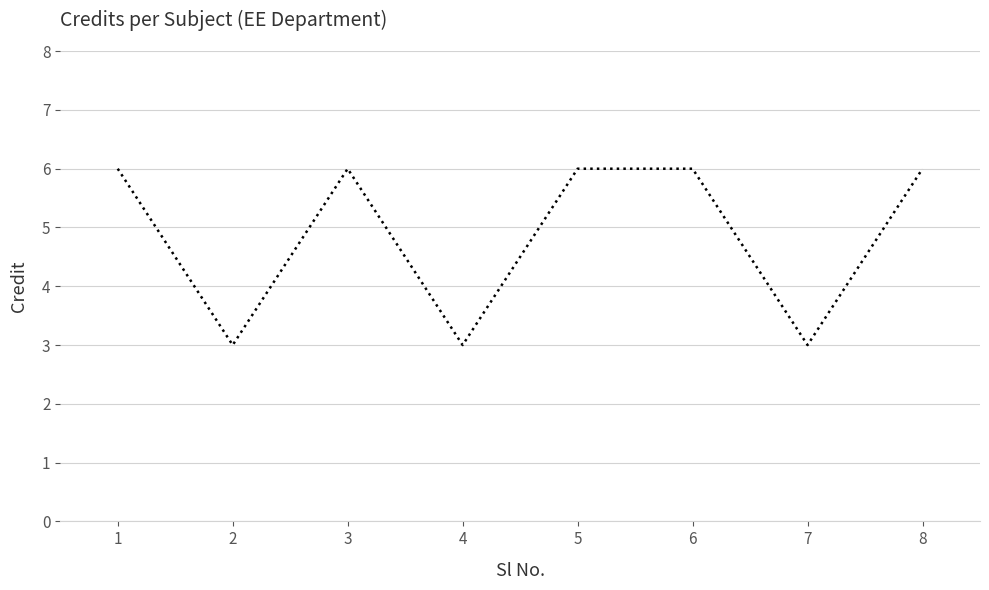

What is the smallest value displayed?

3